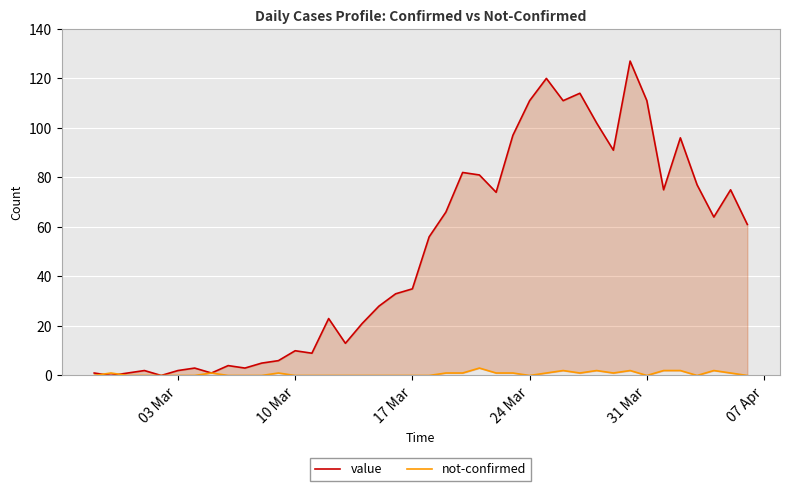

What are all the series names shown in the legend?

value, not-confirmed